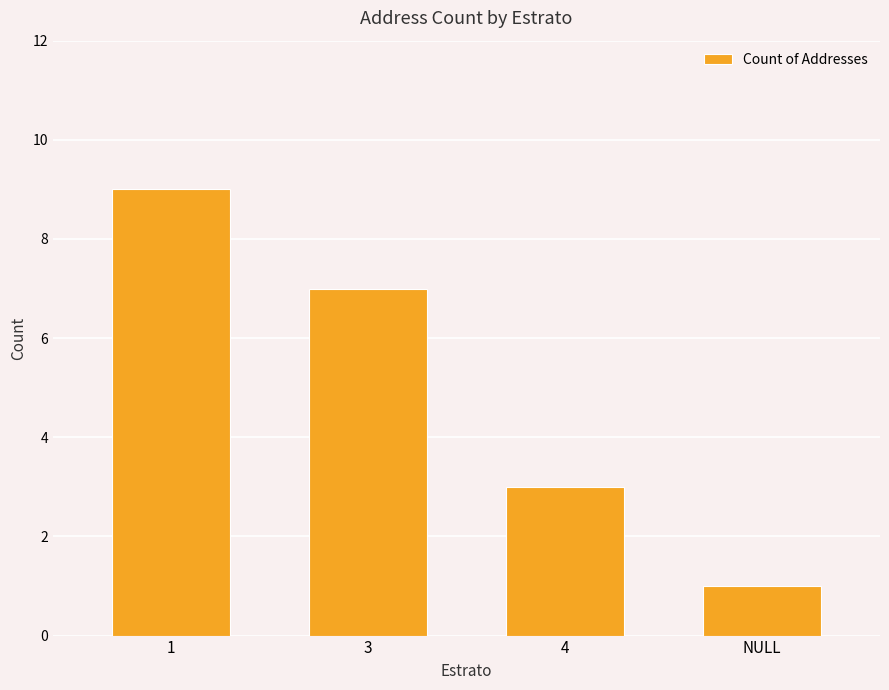

Reading left to right, what are all the values shown in this chart?

9	7	3	1